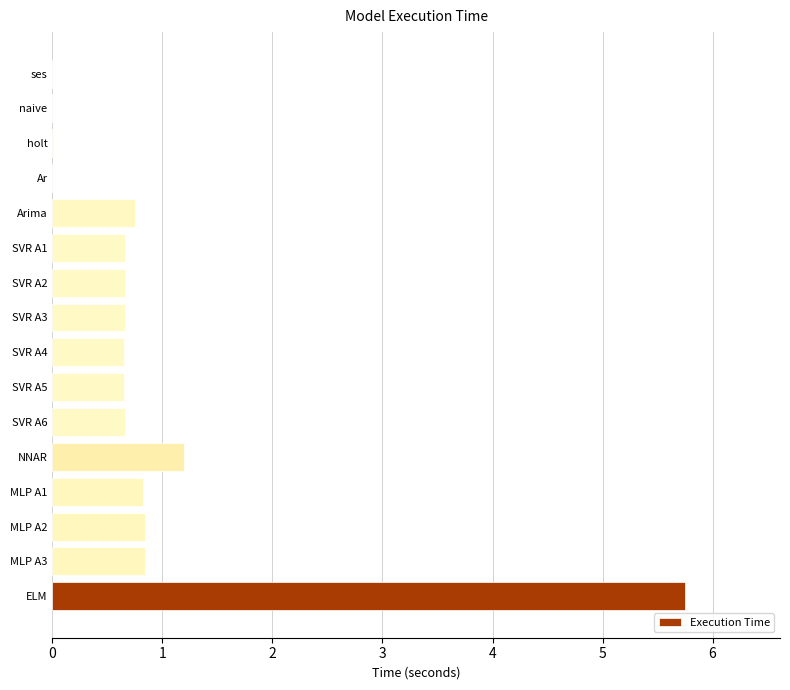

Where is the data nearest to the value 2?

NNAR